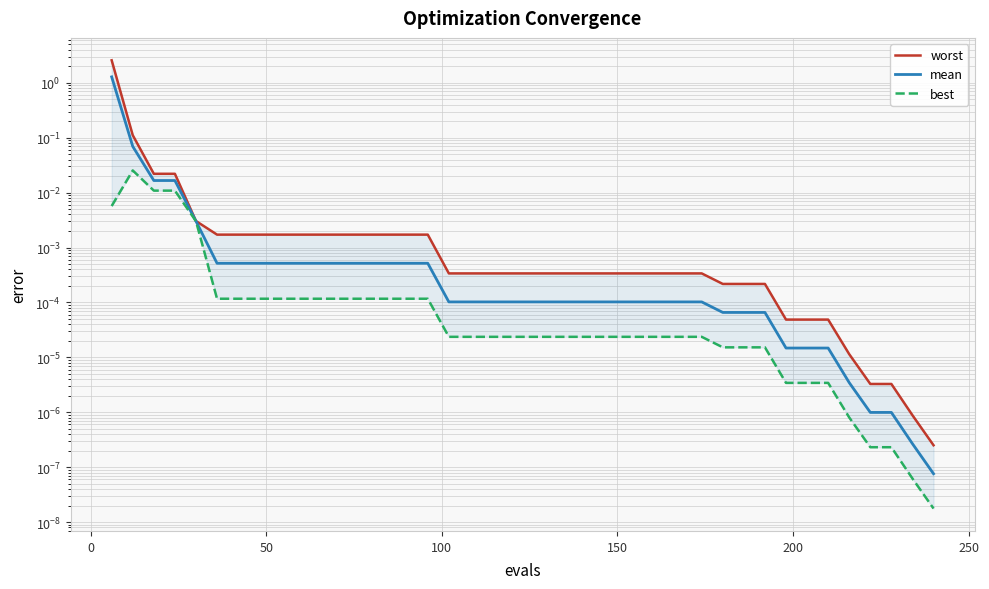

Rank the series by their maximum value, from lowest to highest.

best, mean, worst